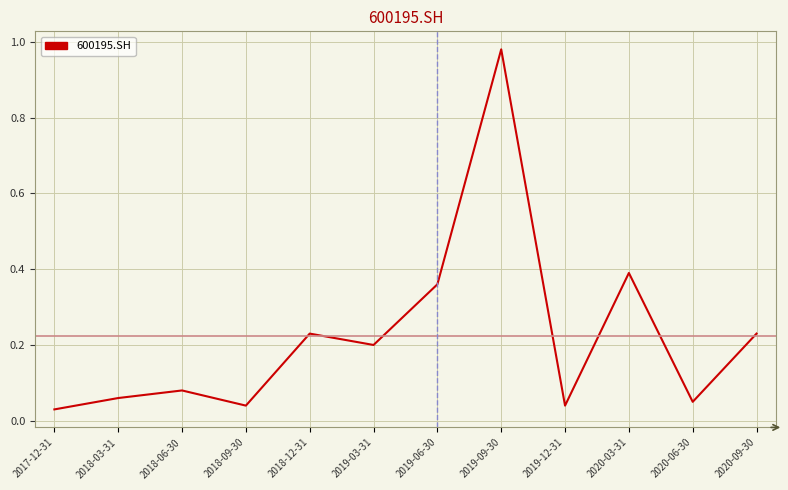

Between 2018-03-31 and 2018-06-30, which is larger?

2018-06-30